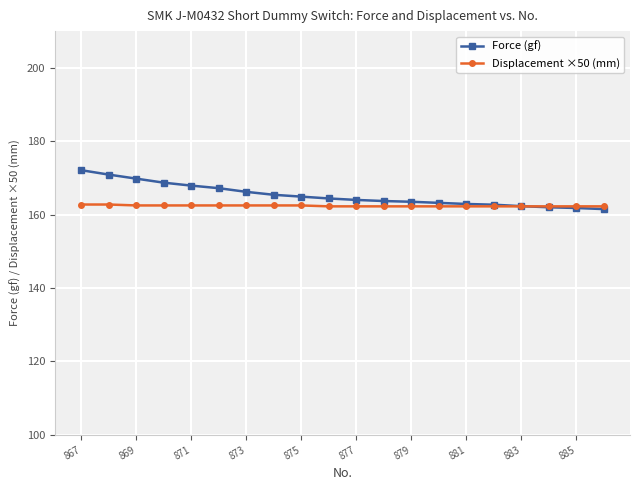

What is the difference between the maximum and second lowest values in the Displacement ×50 (mm) series?

0.5